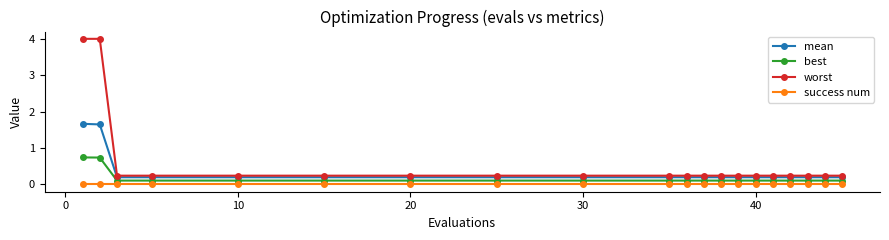

Rank the series by their maximum value, from lowest to highest.

success num, best, mean, worst